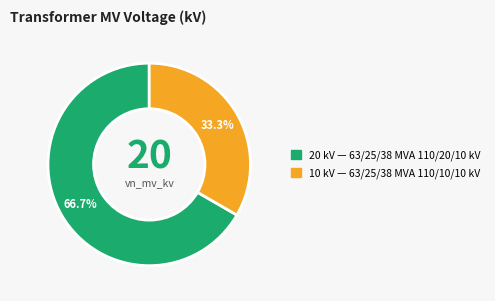

Is there a majority slice in this chart?

Yes